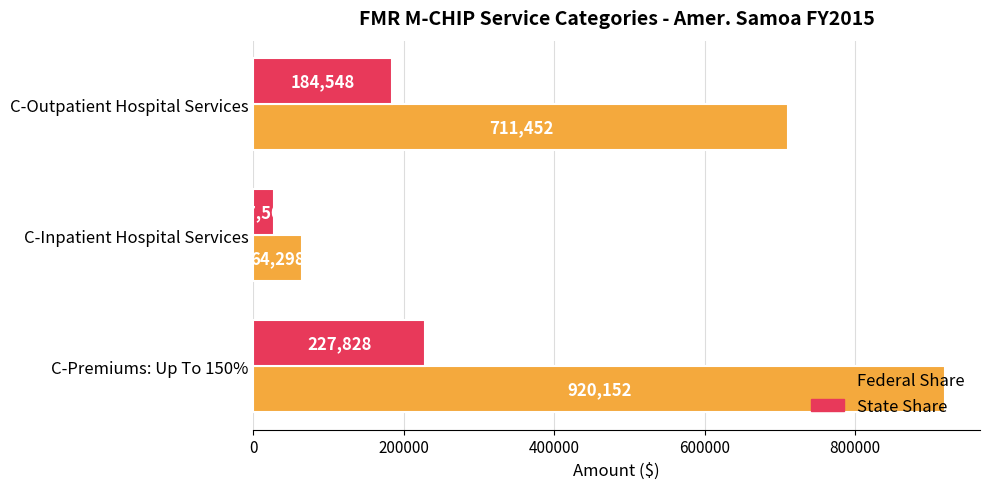

What is the difference between the maximum and minimum values in the Federal Share series?

855854